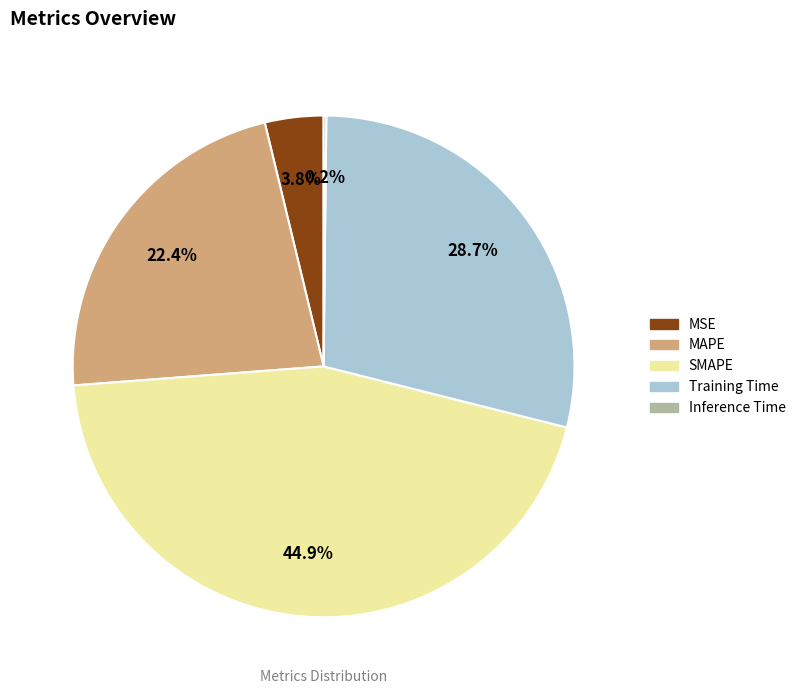

What portion of the pie excludes MAPE?

77.6%